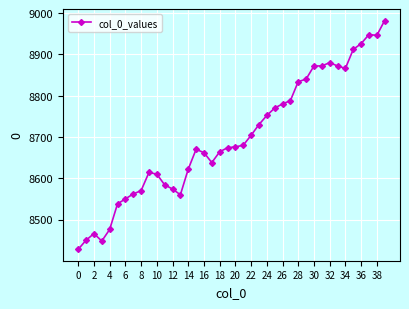

What is the sum of all values?

347990